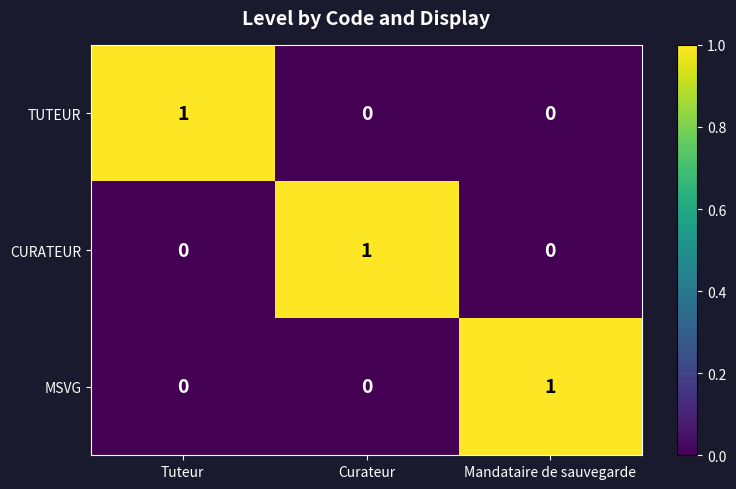

The TUTEUR series shows 0 at Curateur. True or false?

True